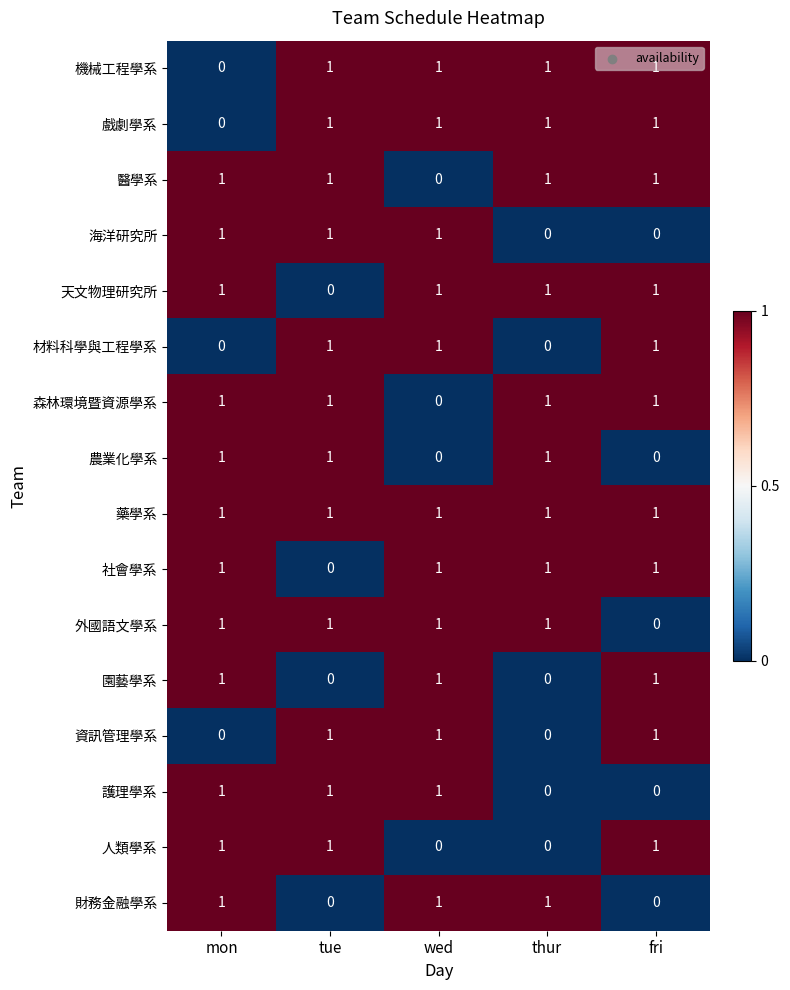

How many 機械工程學系 values are between 1 and 2?

4